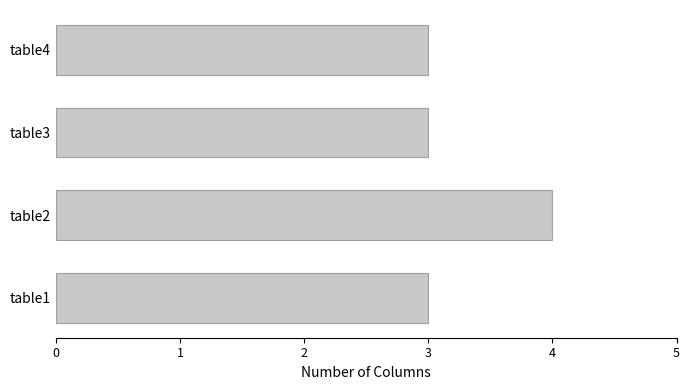

Reading bottom to top, what are all the values shown in this chart?

3	4	3	3